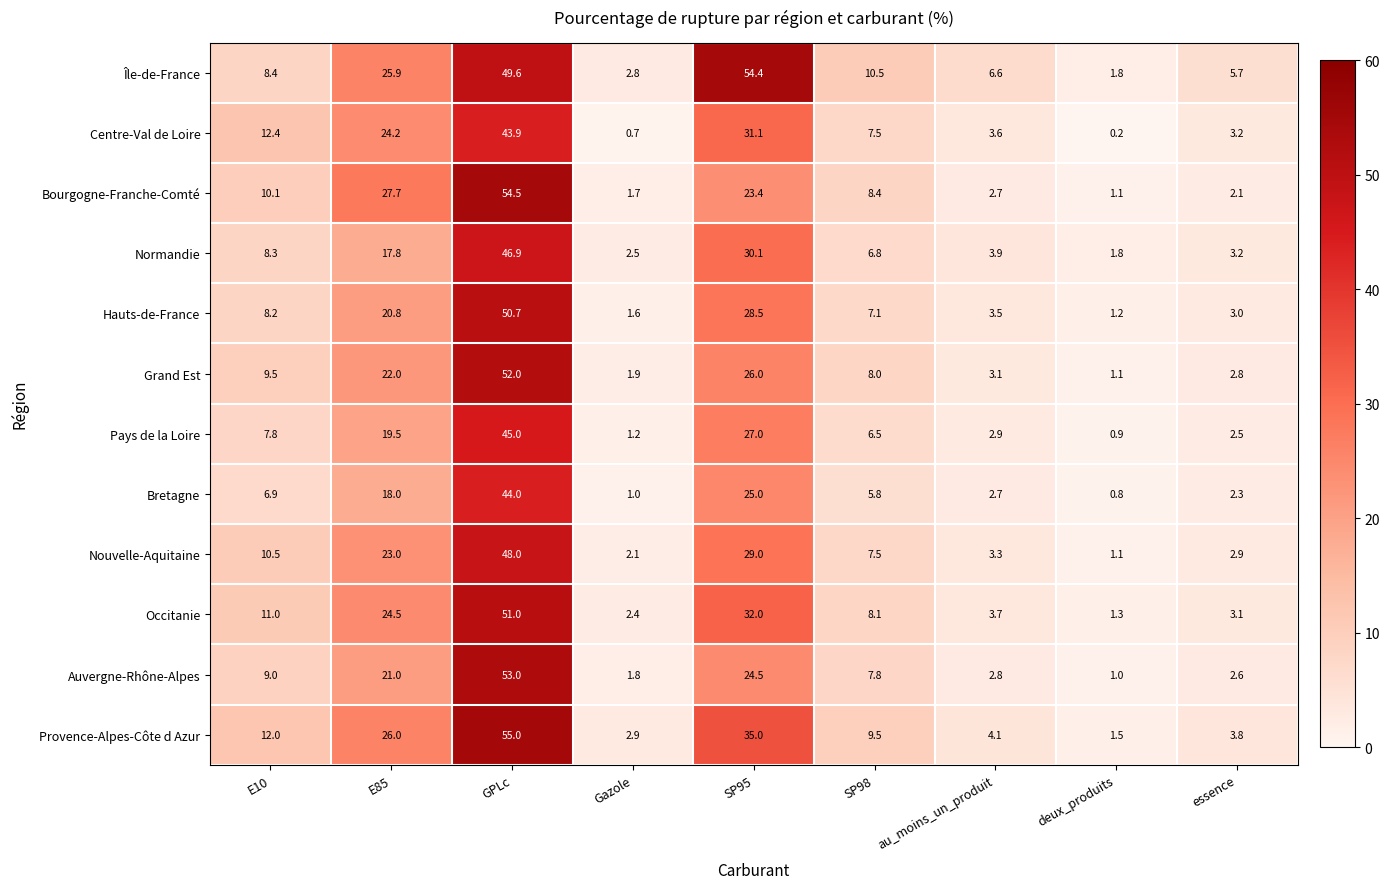

At which label is Grand Est closest to 26?

SP95